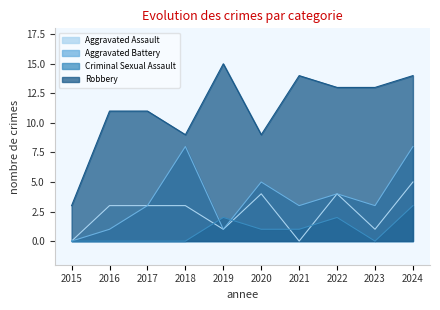

What is the difference between the second highest and minimum values in the Robbery series?

11